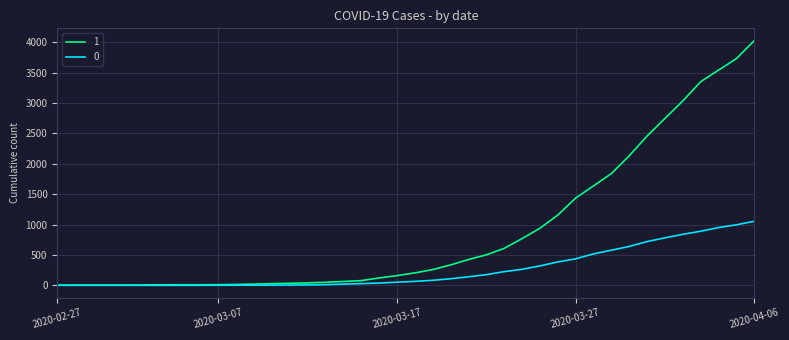

What is the difference between the maximum and minimum values in the 1 series?

4025